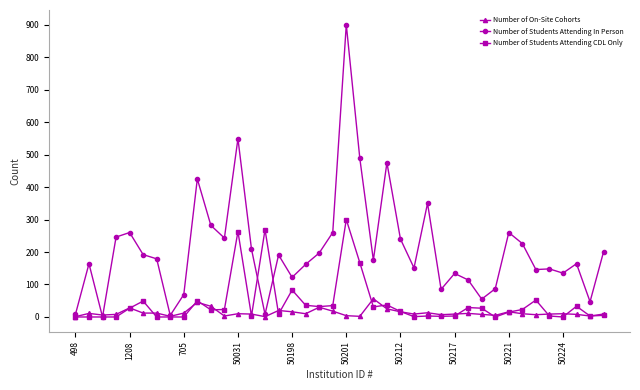

What is the difference between the maximum and minimum values in the Number of Students Attending CDL Only series?

300